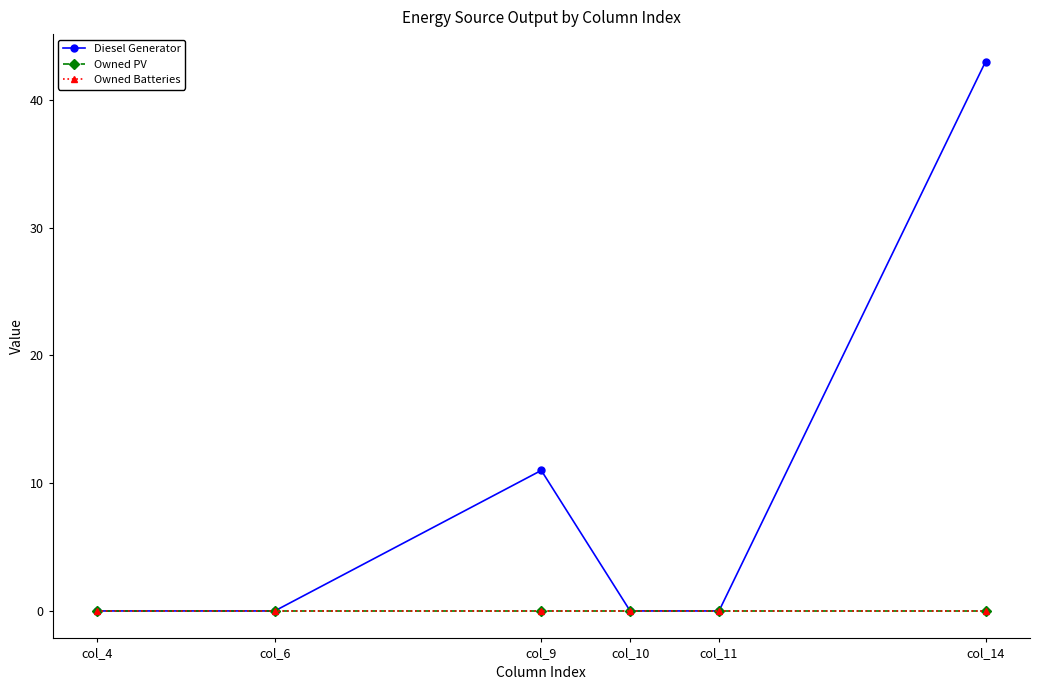

Is this an area chart (filled region under the line)?

No